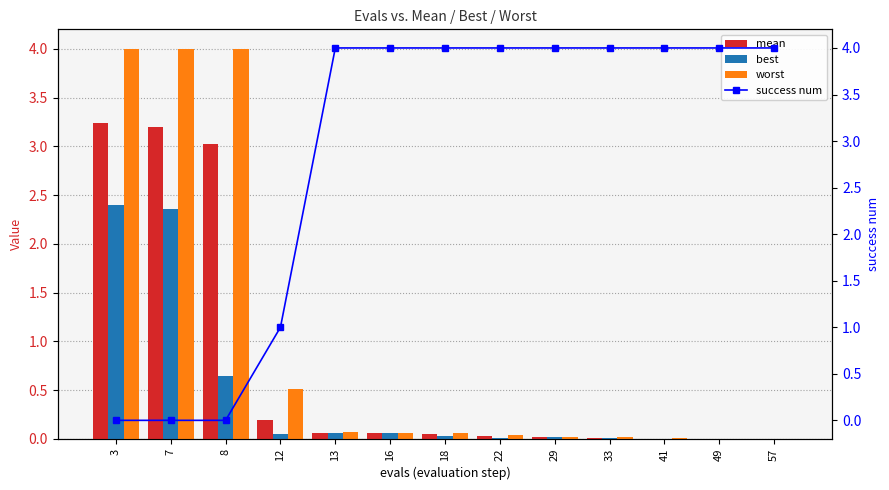

Which series has the widest spread of values?

success num